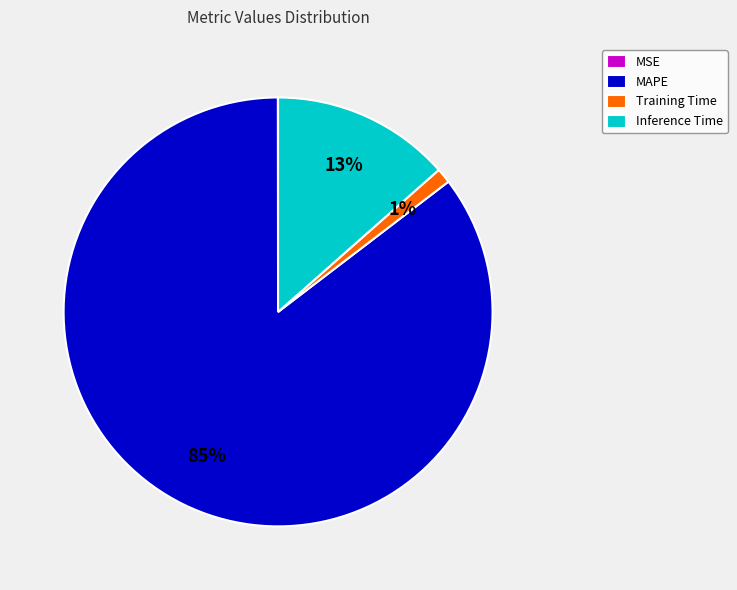

What is the majority slice?

MAPE